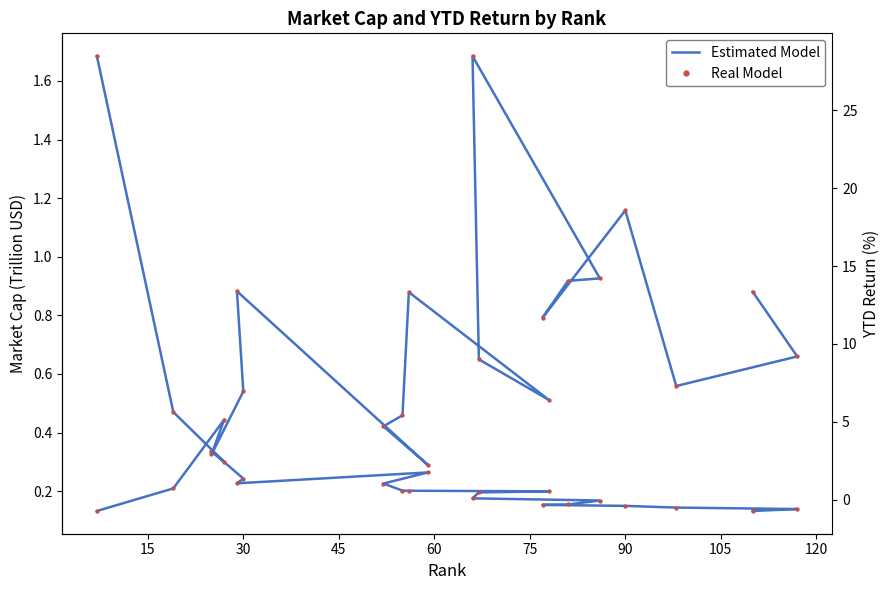

Which series contains the lowest Y value?

Estimated Model